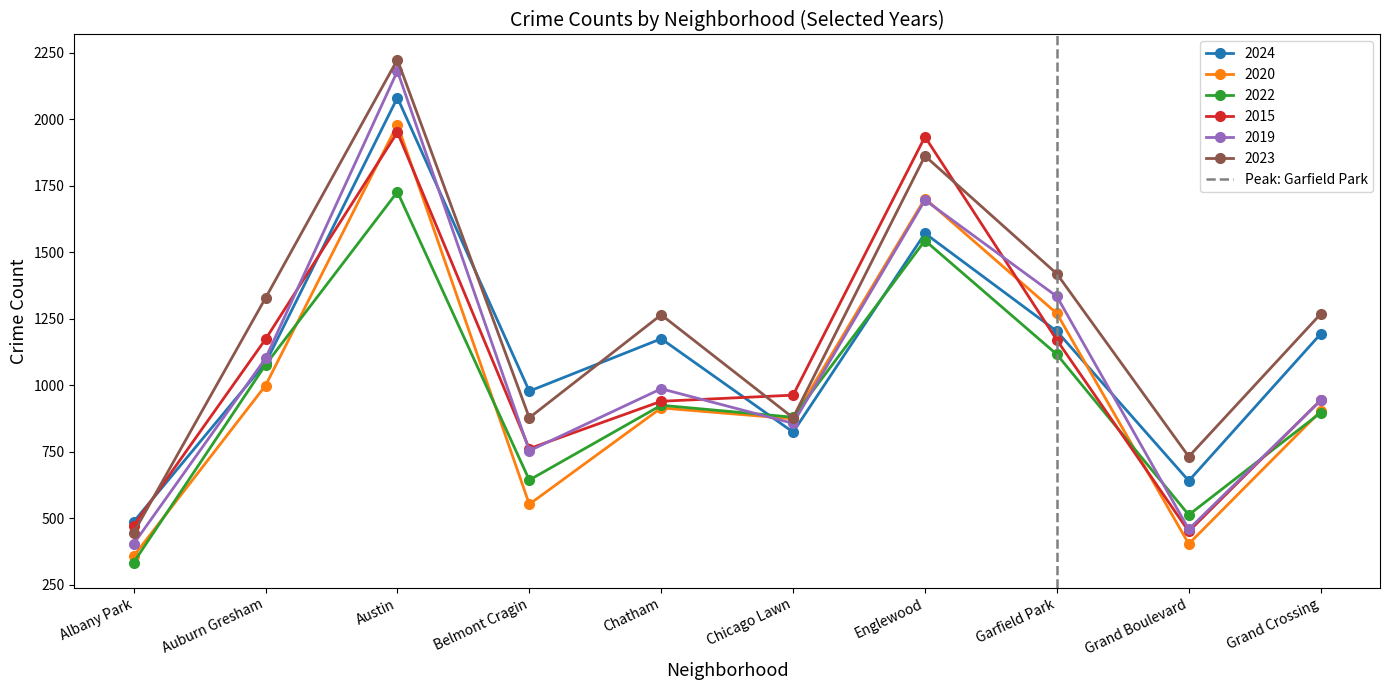

True or false: 2019 and 2022 cross at least once.

True